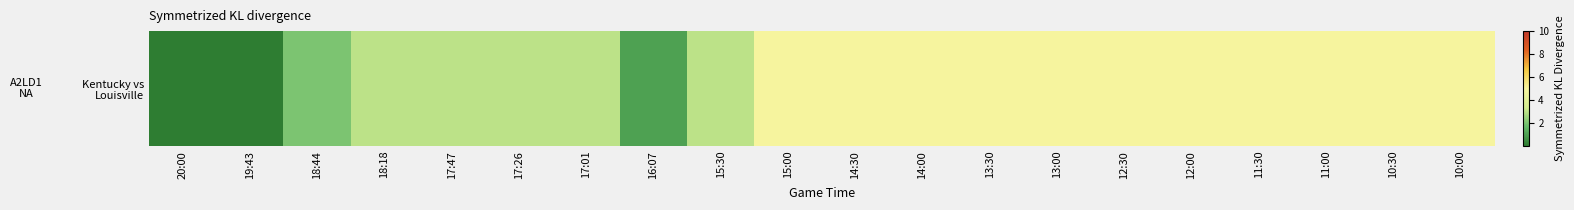

Reading left to right, extract all data points from this chart.

0	0	2	3	3	3	3	1	3	5	5	5	5	5	5	5	5	5	5	5